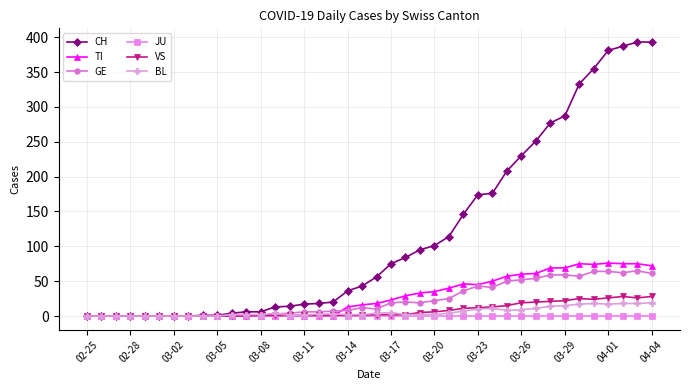

At how many categories does at least one series exceed 271?

8